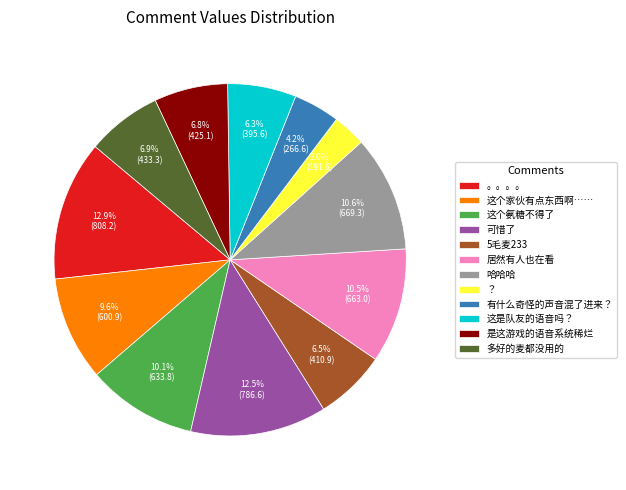

Count the number of slices in the pie.

12